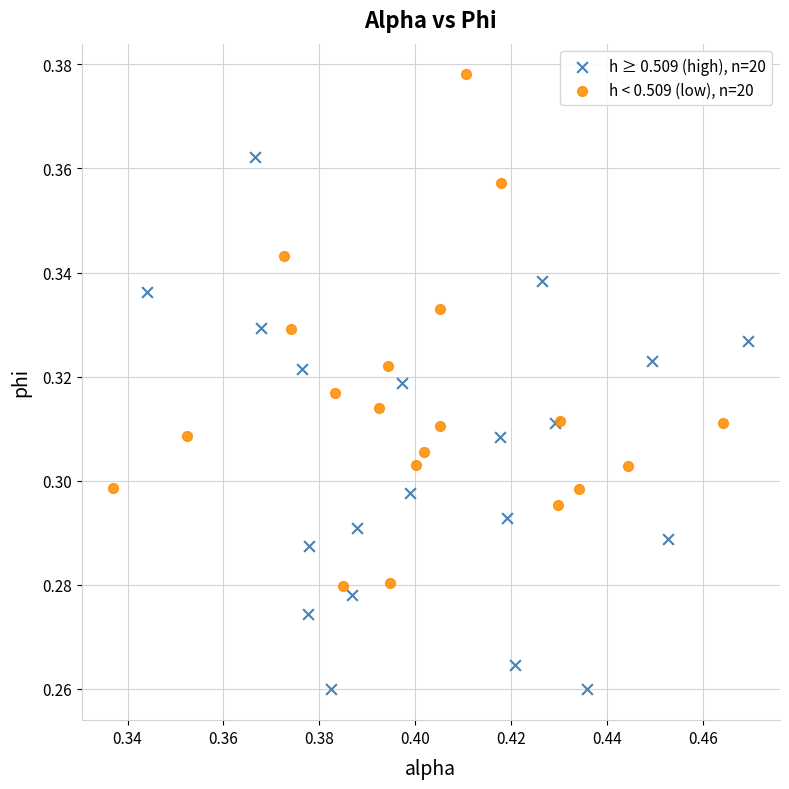

Which series reaches the minimum Y coordinate?

h ≥ 0.509 (high), n=20